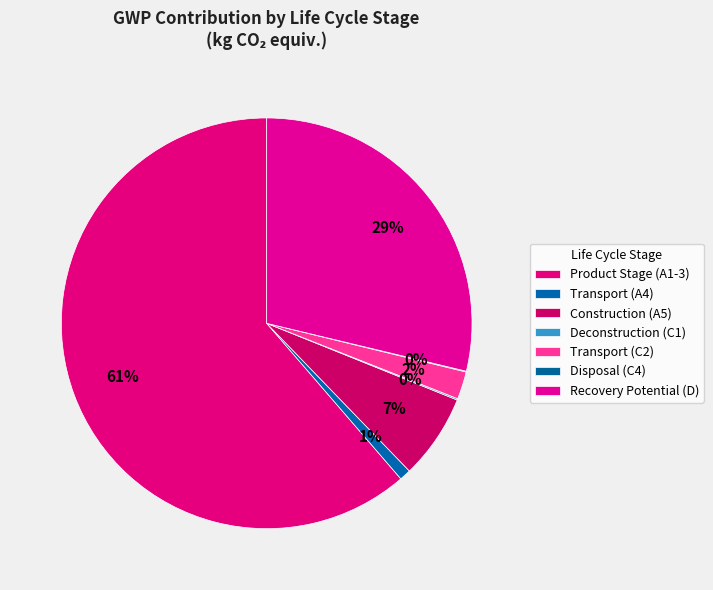

Which slice represents more than half of the pie?

Product Stage (A1-3)